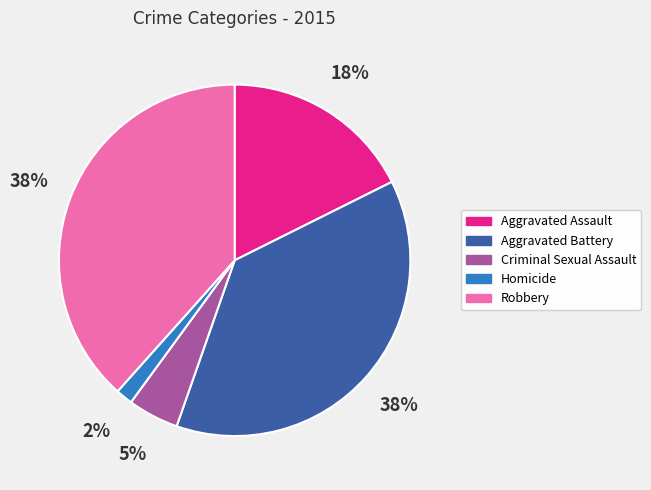

To the nearest percent, what is the average slice percentage?

20%